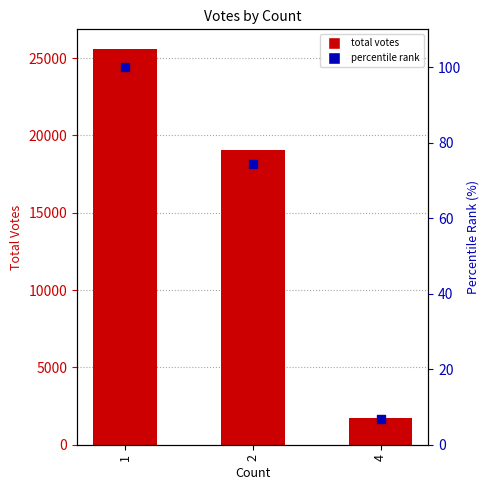

At how many categories does at least one series exceed 20767?

1